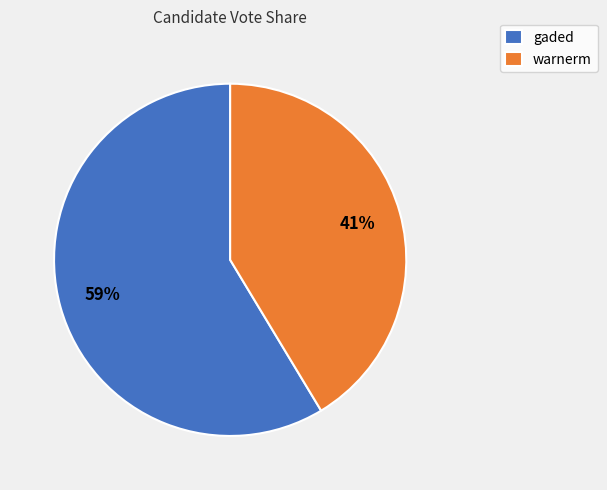

Is there any slice that represents more than half of the pie?

Yes